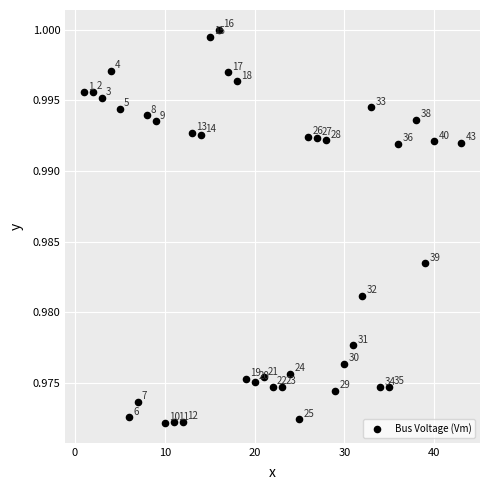

What is the range of X values (max minus min)?

42.0